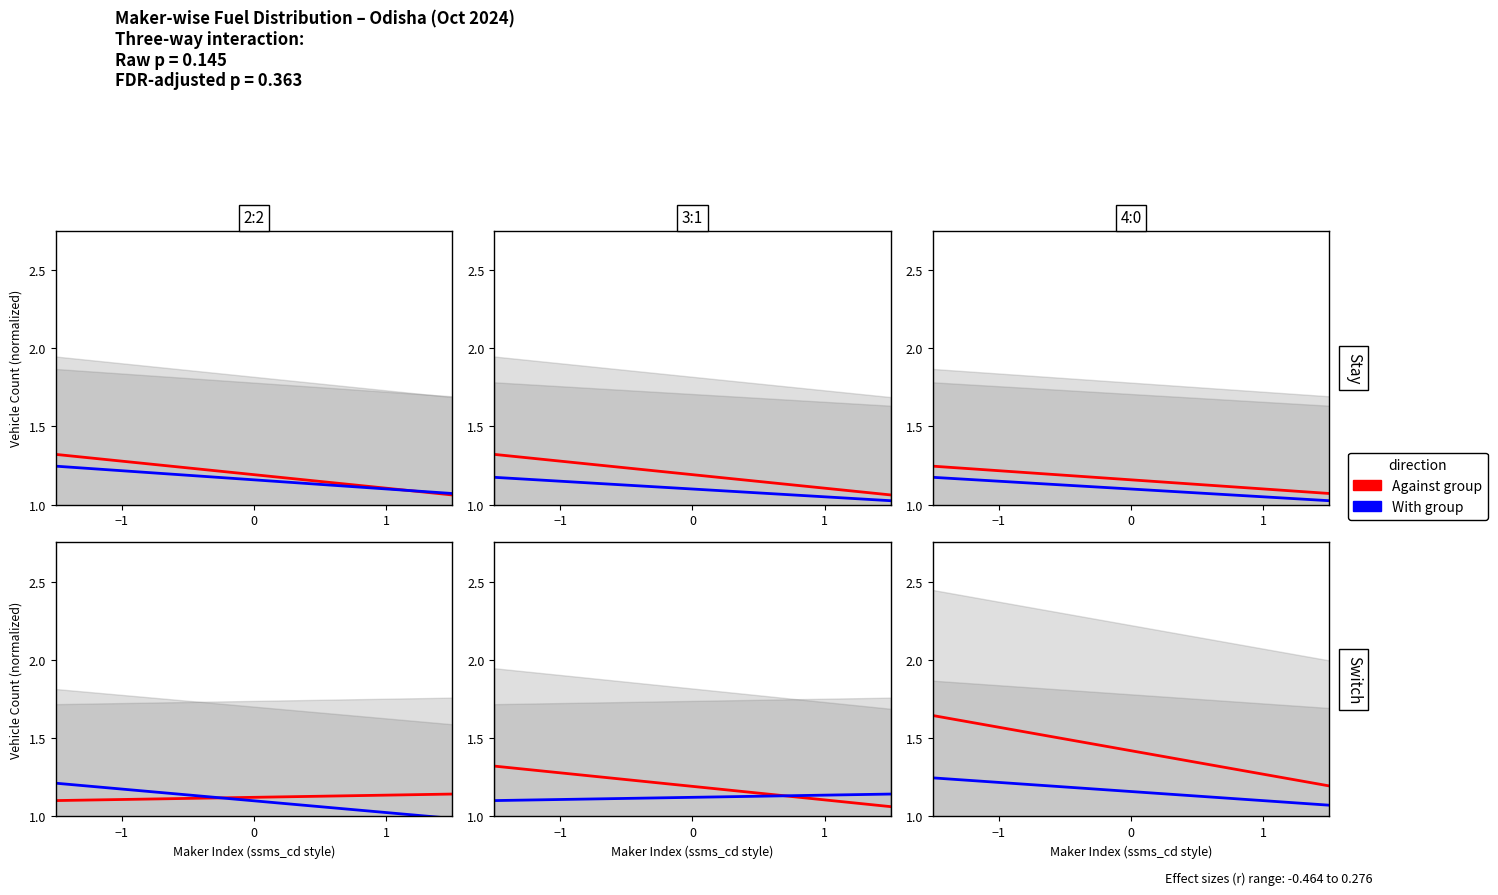

Which series has the largest range (max minus min)?

Against group